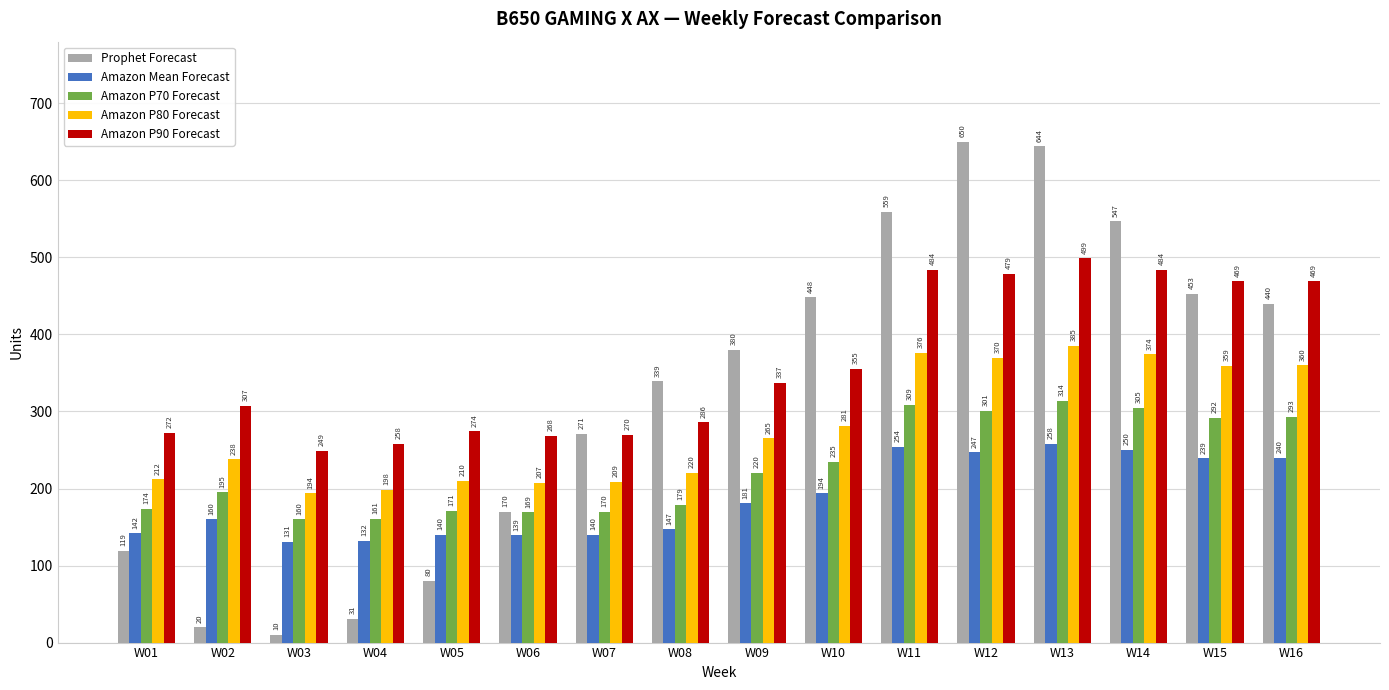

What is the maximum value shown in the chart?

650